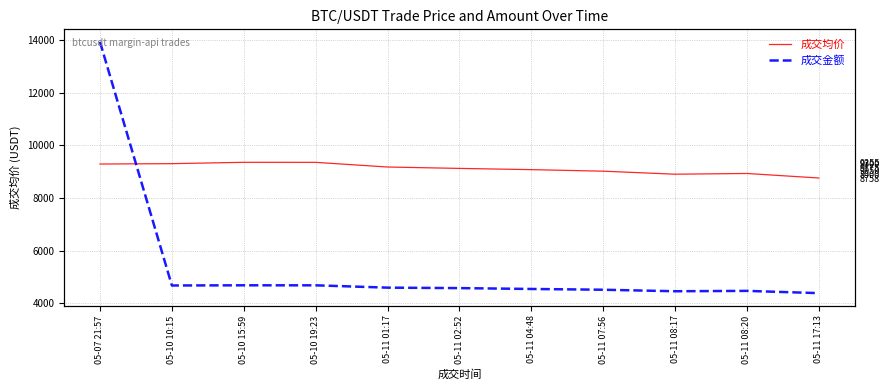

True or false: 成交均价 has a value of 9355.0 at 05-10 15:59.

True